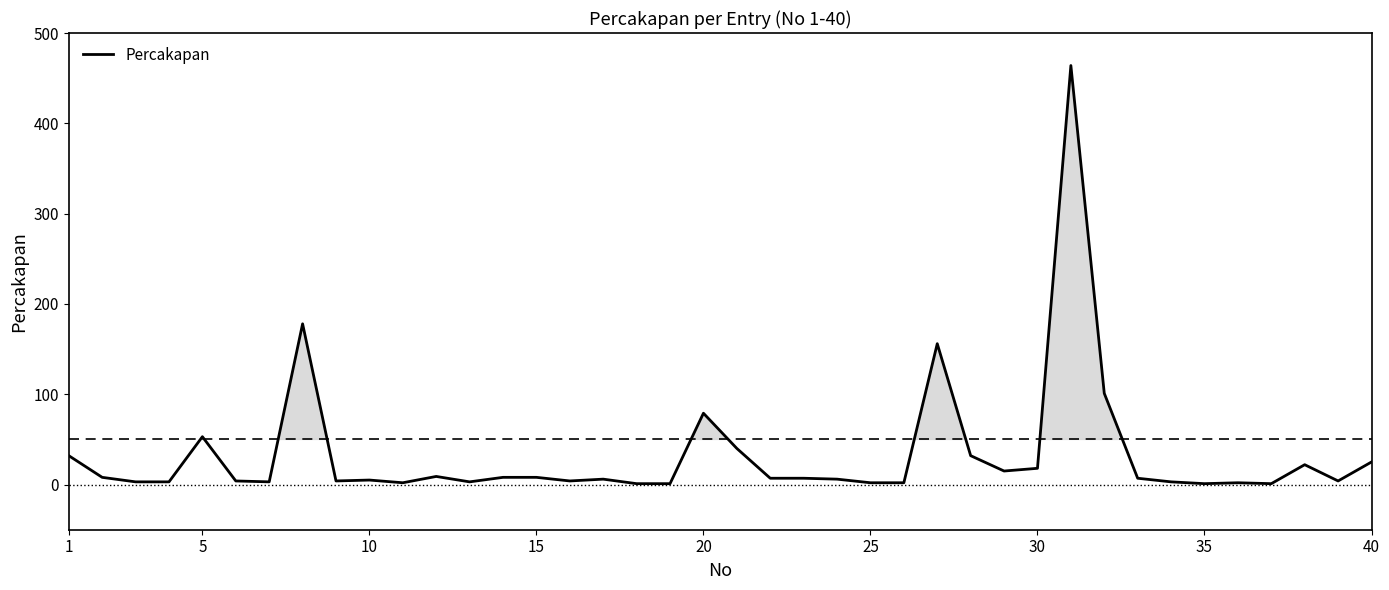

What is the maximum value shown in the chart?

464